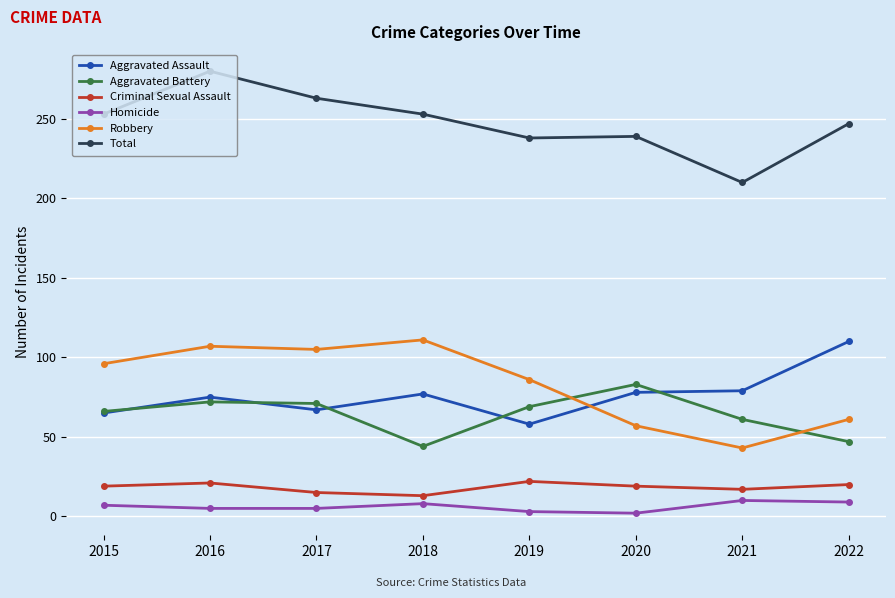

What is the difference between the Total values at 2019 and 2018?

15